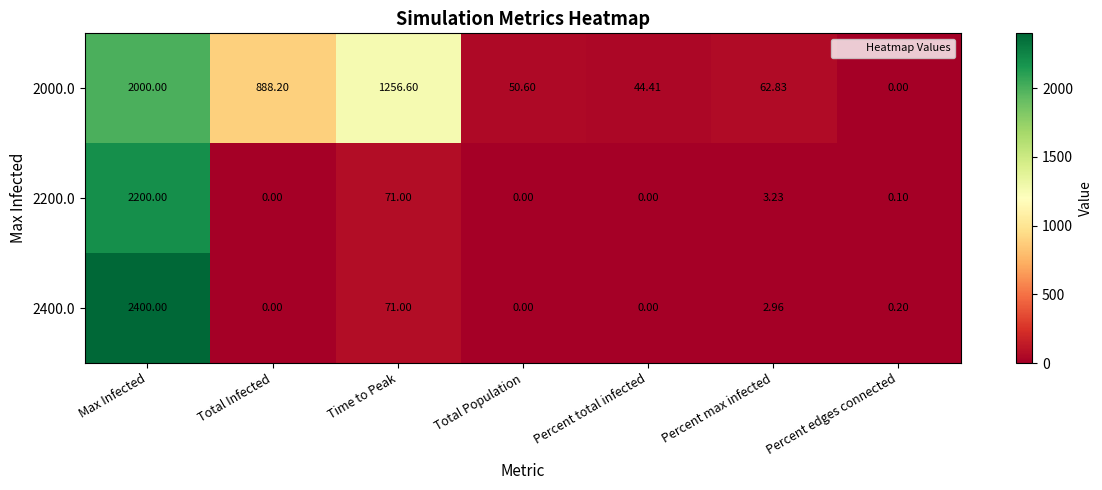

What is the difference between the highest and lowest values at Percent total infected?

44.4